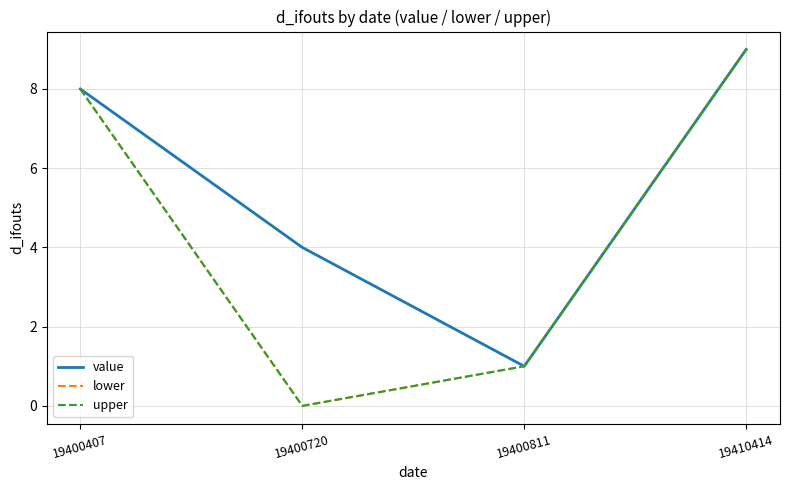

Does the chart have visible grid lines?

Yes